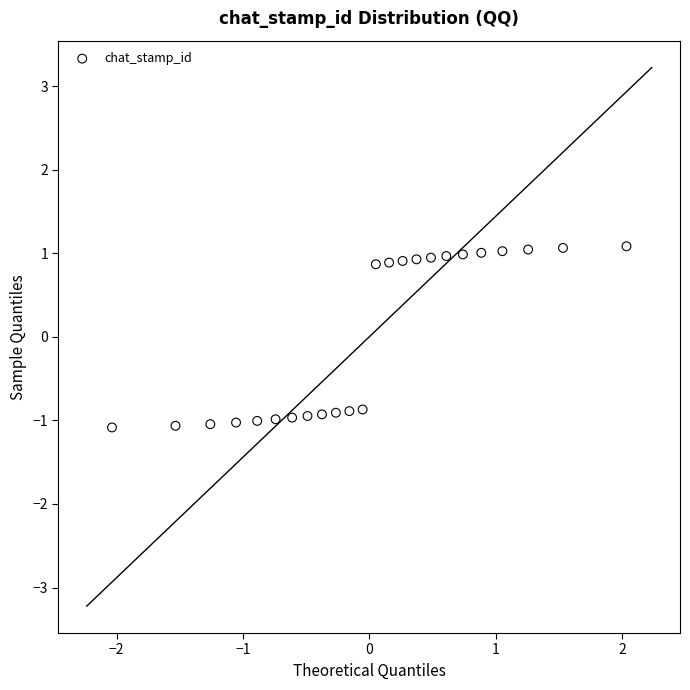

What is the range of Y values (max minus min)?

2.2